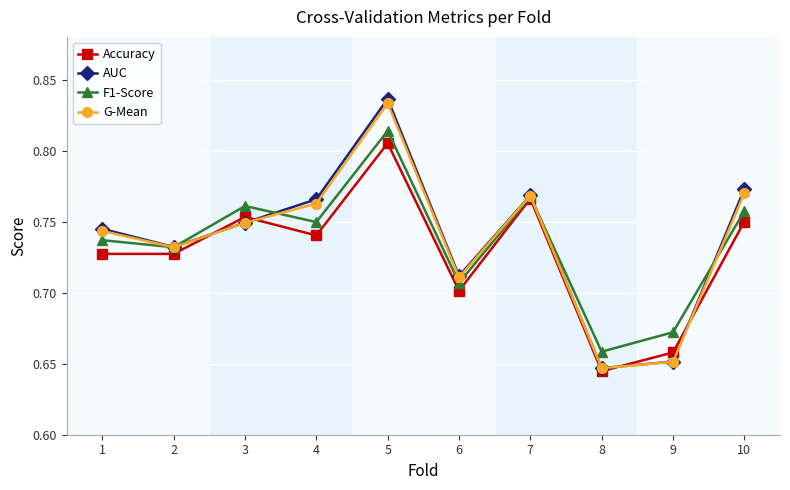

Is the value of AUC at 5 greater than the value of Accuracy at 1?

Yes